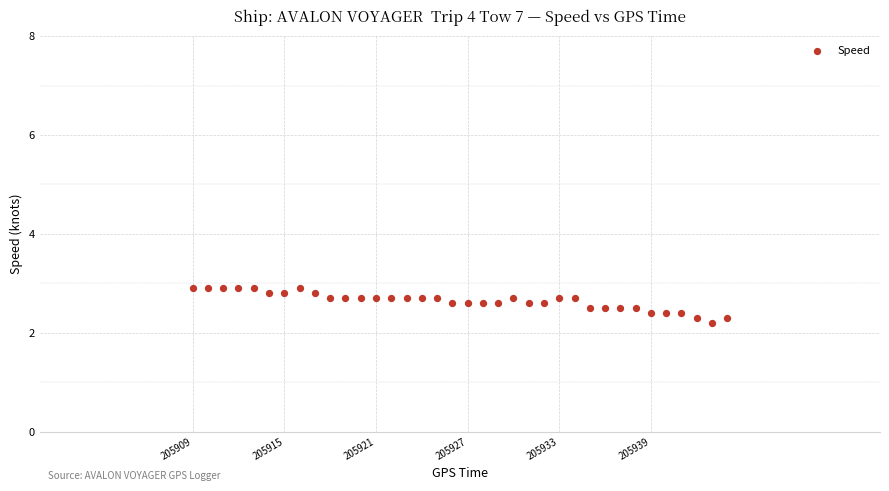

What is the range of X values (max minus min)?

35.0